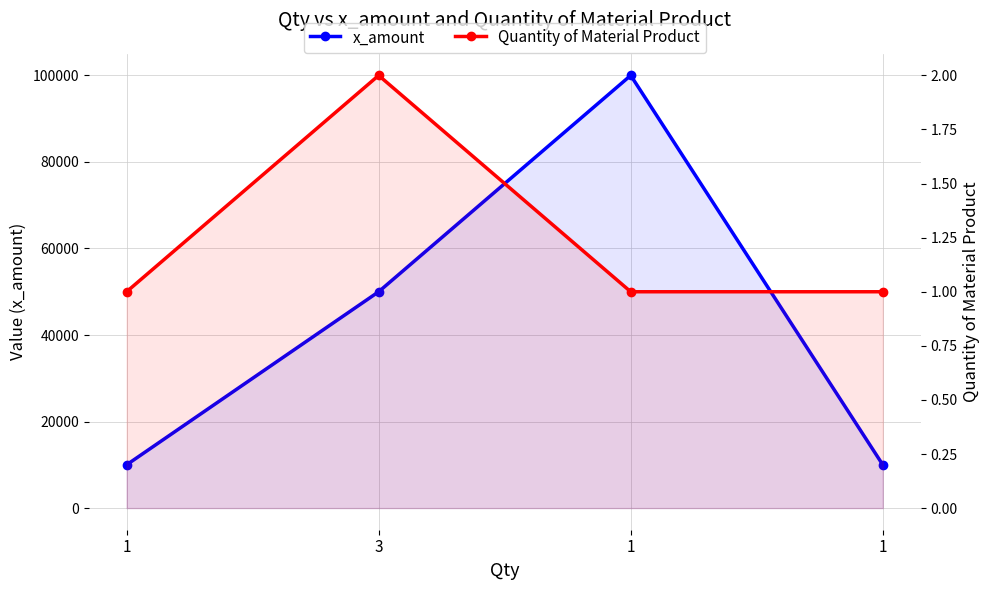

Reading left to right, extract all data points from this chart.

x_amount: 1=10000	3=50000	1=100000	1=10000
Quantity of Material Product: 1=1	3=2	1=1	1=1